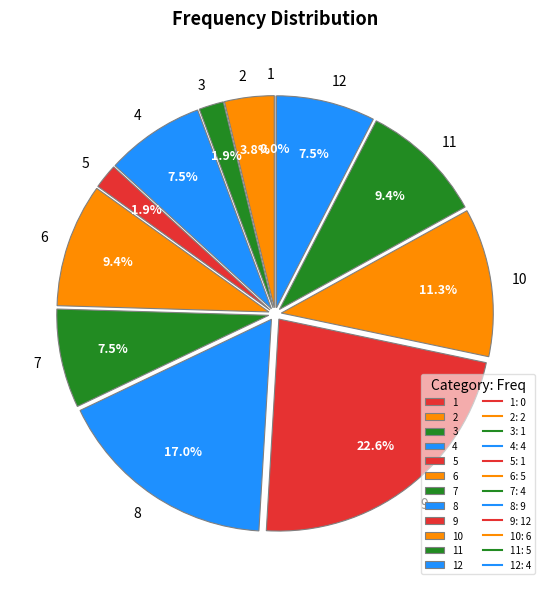

Is the sum of 10 and 2 greater than half?

No